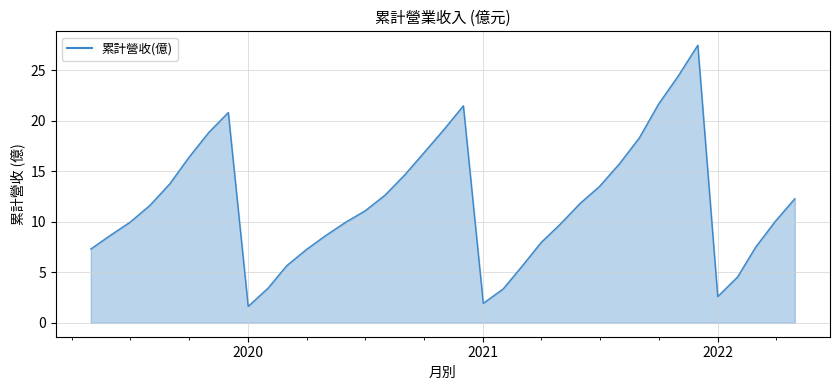

What is the smallest value displayed?

1.6